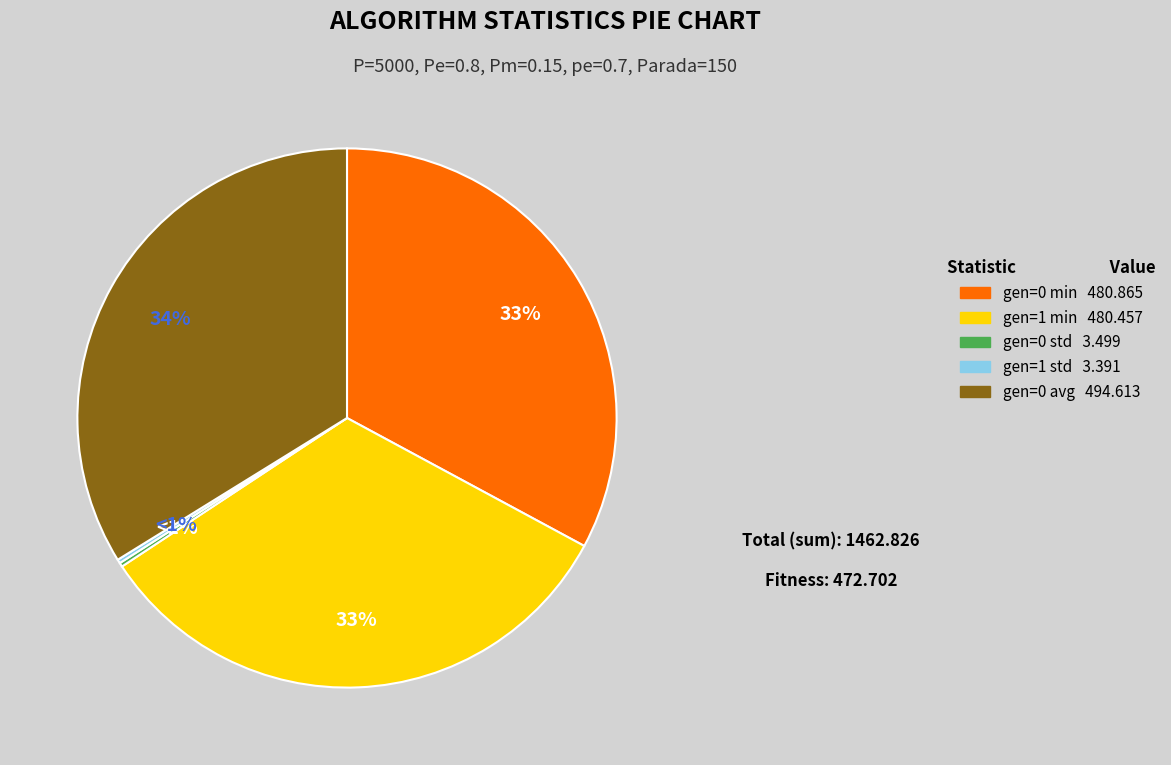

The gen=1 min slice represents 39% of the pie. True or false?

False